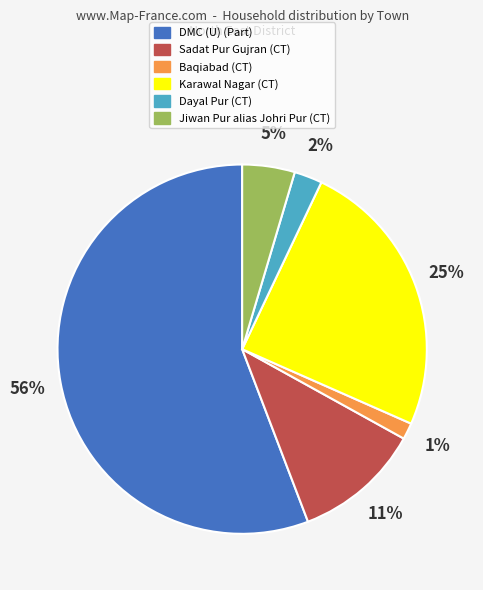

Rank the categories by value from lowest to highest.

Baqiabad (CT), Dayal Pur (CT), Jiwan Pur alias Johri Pur (CT), Sadat Pur Gujran (CT), Karawal Nagar (CT), DMC (U) (Part)